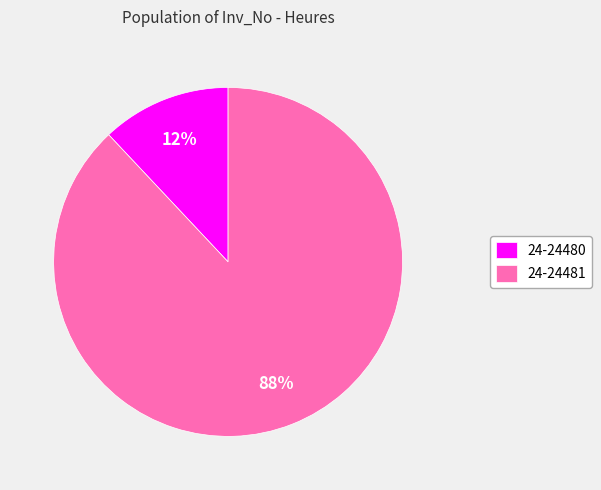

Which category accounts for the majority?

24-24481